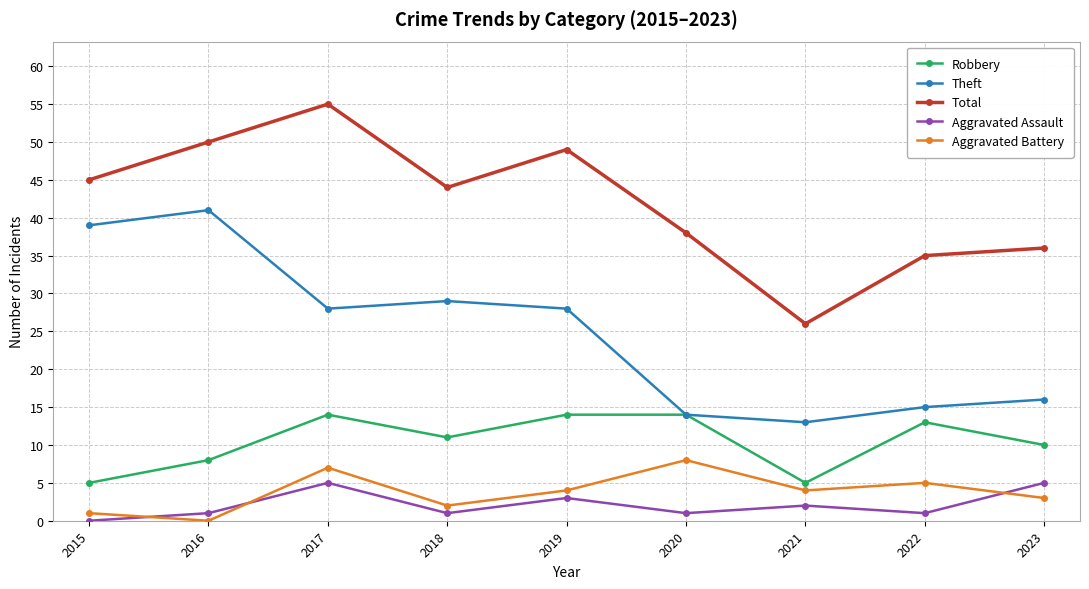

What is the sum of the Robbery values at 2023 and 2017?

24